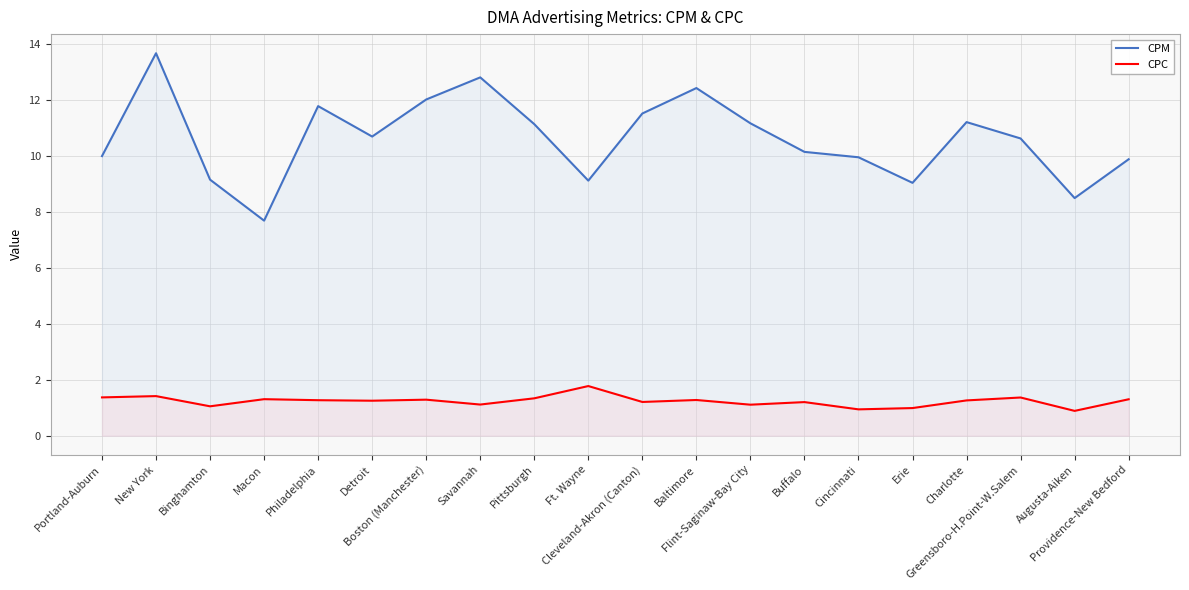

The CPM series shows 12.8 at Savannah. True or false?

True